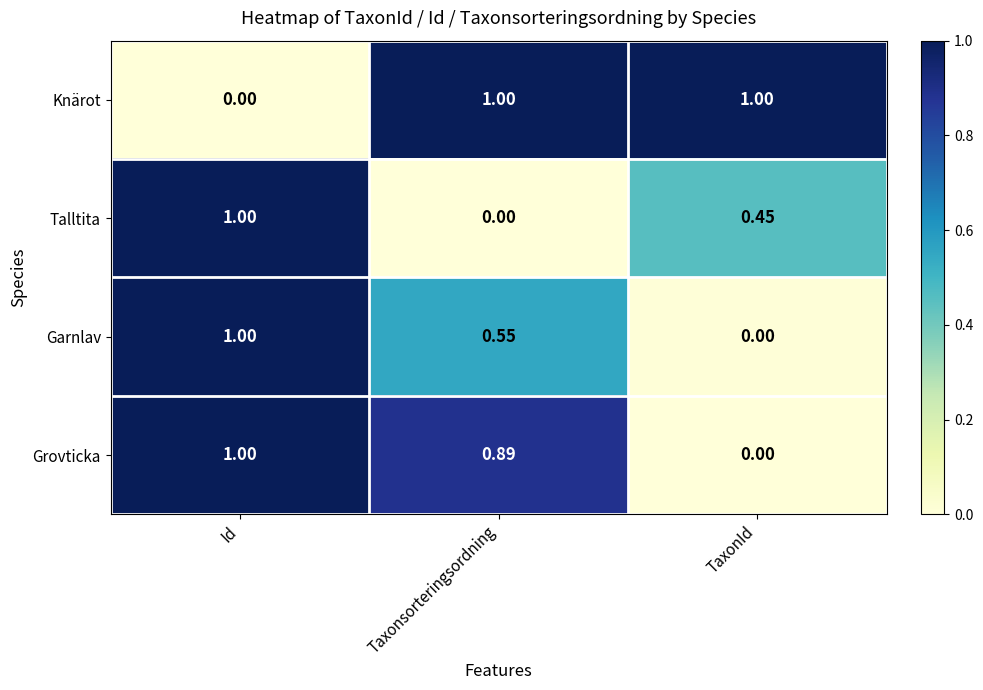

Which series has the largest total across all categories?

Knärot